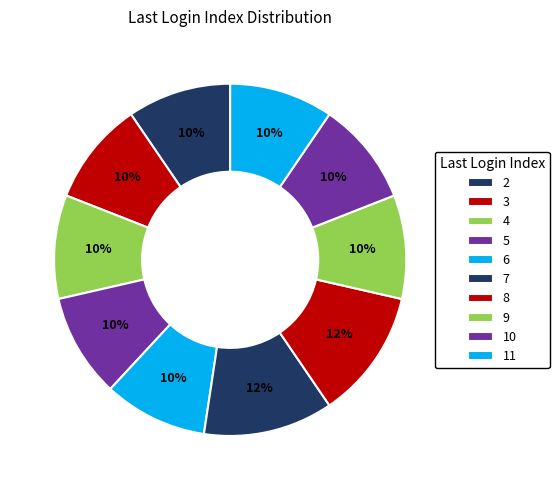

To the nearest percent, what is the difference between the largest and smallest slice percentages?

2%